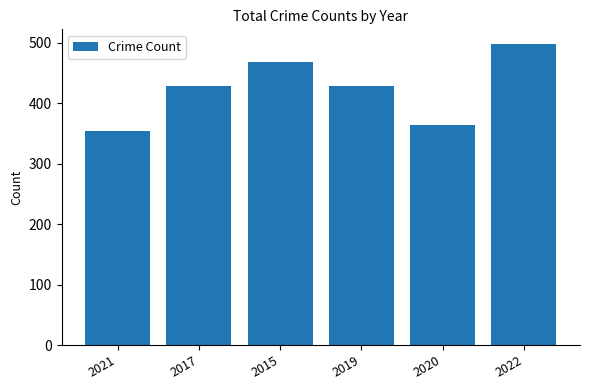

What is the greatest value displayed?

497